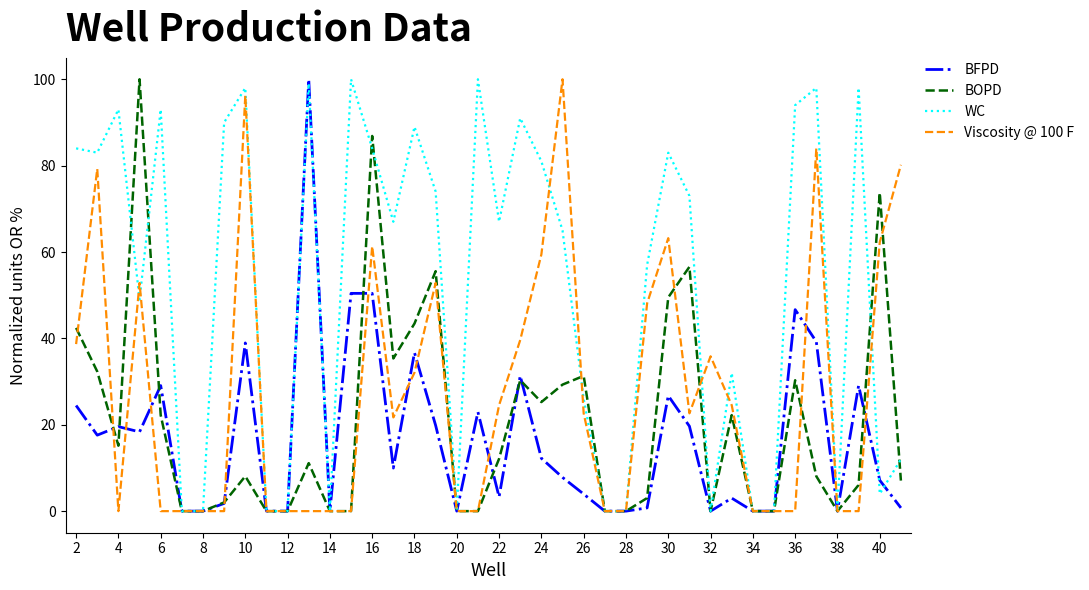

Which series has the largest total across all categories?

WC